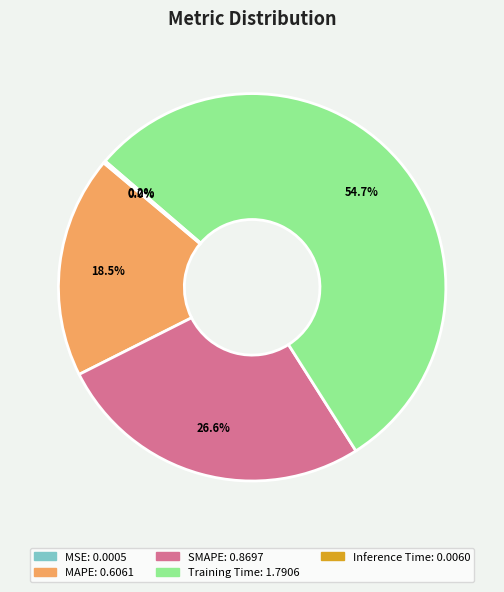

Between SMAPE and MAPE, which is larger?

SMAPE